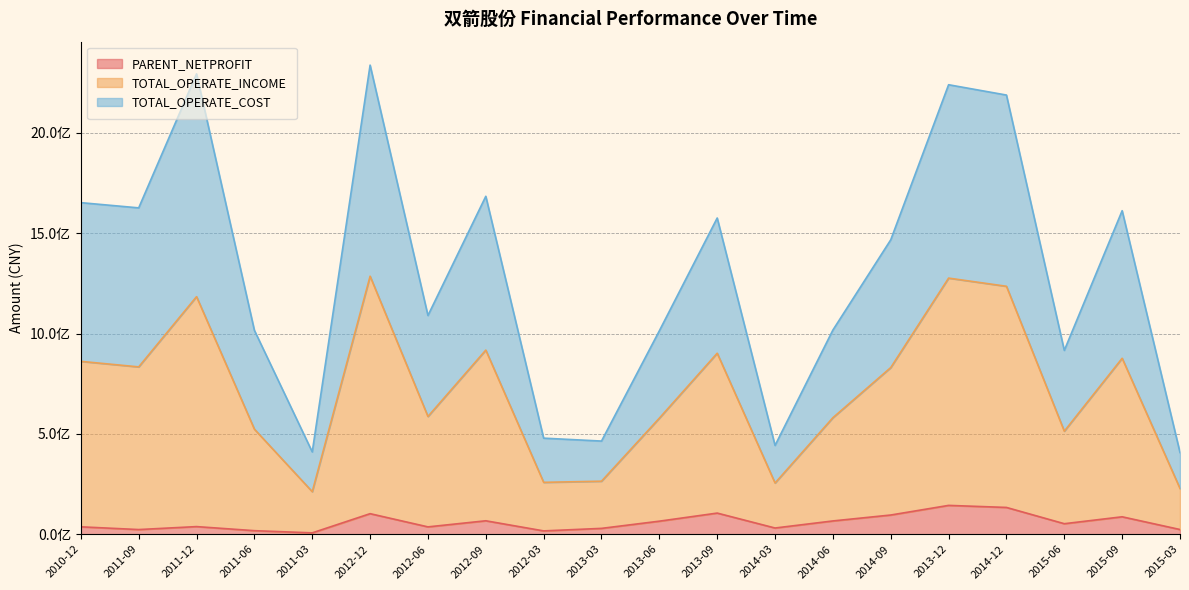

Between 2013-06 and 2015-03, which series saw the biggest shift?

TOTAL_OPERATE_INCOME